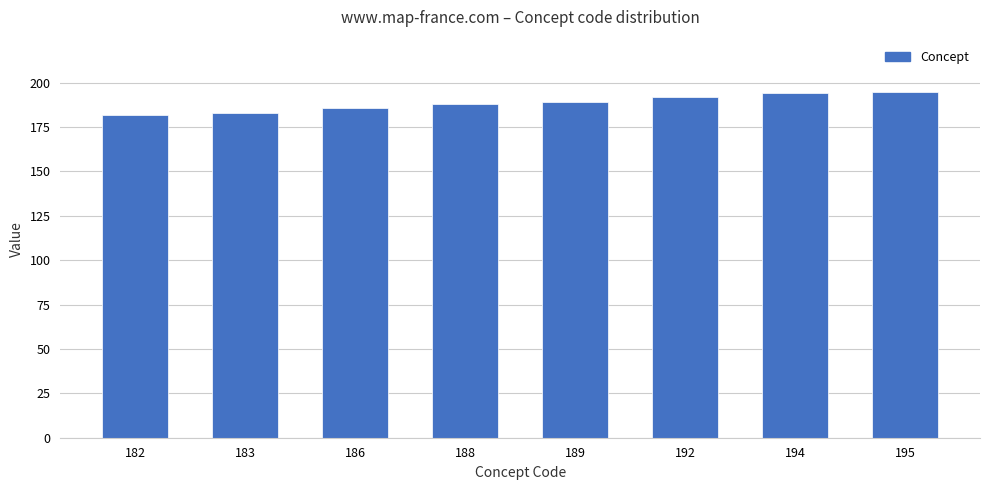

What is the sum of all values?

1509